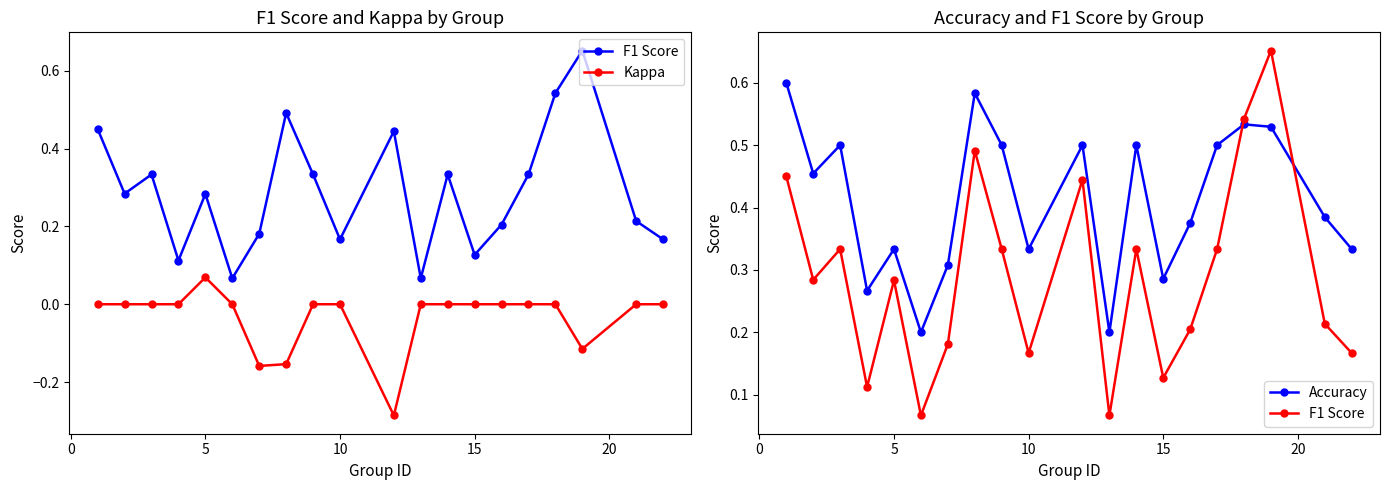

True or false: Accuracy has a value of 0.1 at 20.

False